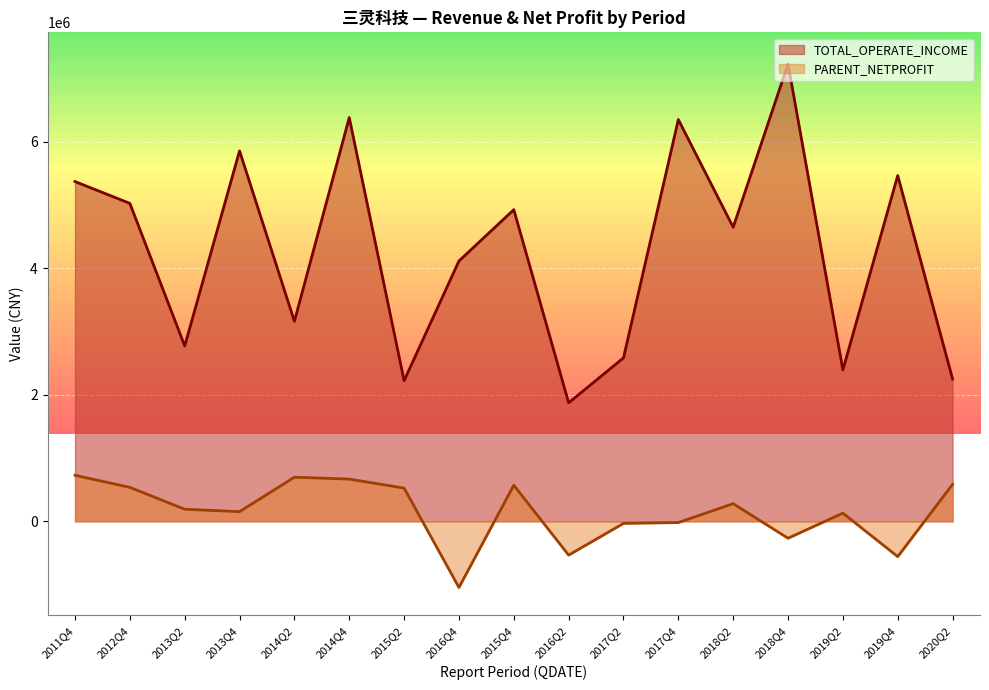

Reading left to right, list all the values displayed in this chart.

TOTAL_OPERATE_INCOME: 2011Q4=5372561.2	2012Q4=5027198.1	2013Q2=2773730.8	2013Q4=5857345.2	2014Q2=3163194.2	2014Q4=6383447.9	2015Q2=2224490.5	2016Q4=4116342.9	2015Q4=4927828.2	2016Q2=1874379.0	2017Q2=2584343.0	2017Q4=6352440.4	2018Q2=4650129.3	2018Q4=7231363.1	2019Q2=2394288.8	2019Q4=5467380.8	2020Q2=2250389.0
PARENT_NETPROFIT: 2011Q4=728419.8	2012Q4=537521.6	2013Q2=191874.7	2013Q4=153468.8	2014Q2=698120.0	2014Q4=668432.9	2015Q2=525839.7	2016Q4=-1045364.5	2015Q4=571234.1	2016Q2=-533498.3	2017Q2=-32213.0	2017Q4=-19117.4	2018Q2=279873.0	2018Q4=-266821.1	2019Q2=129922.8	2019Q4=-557435.0	2020Q2=584652.1